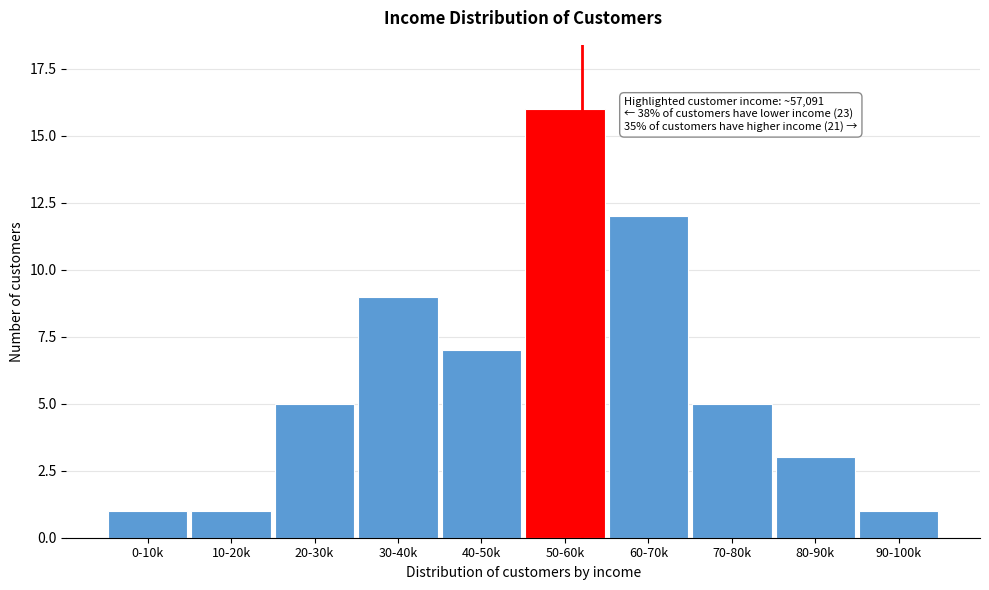

Reading right to left, transcribe all the data shown in this chart.

1	3	5	12	16	7	9	5	1	1